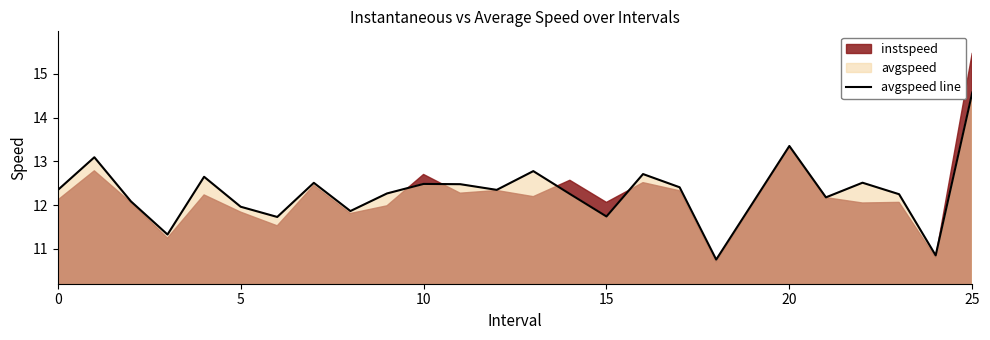

Is it true that avgspeed line equals 12.0 at 5?

True